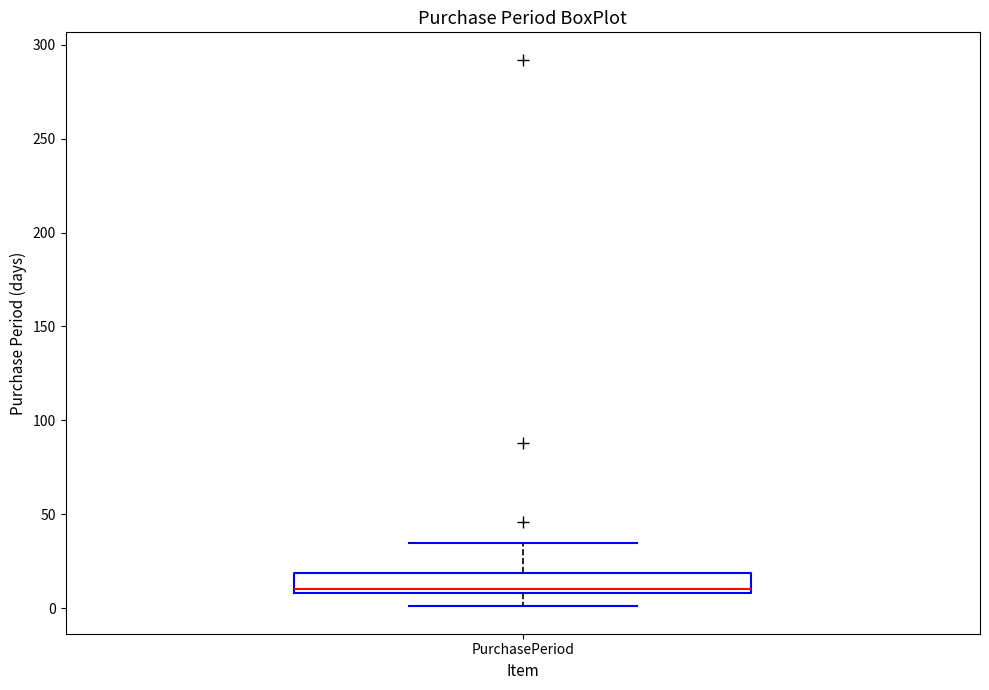

Transcribe this box plot: give where the median line is, the range the box spans, and where the two whiskers end, as read against the y-axis. The values are not printed on the chart, so give them approximately, as read against the axis.

median 10 (just above the box's lower edge), box 10 to 20, whiskers 0 to 35